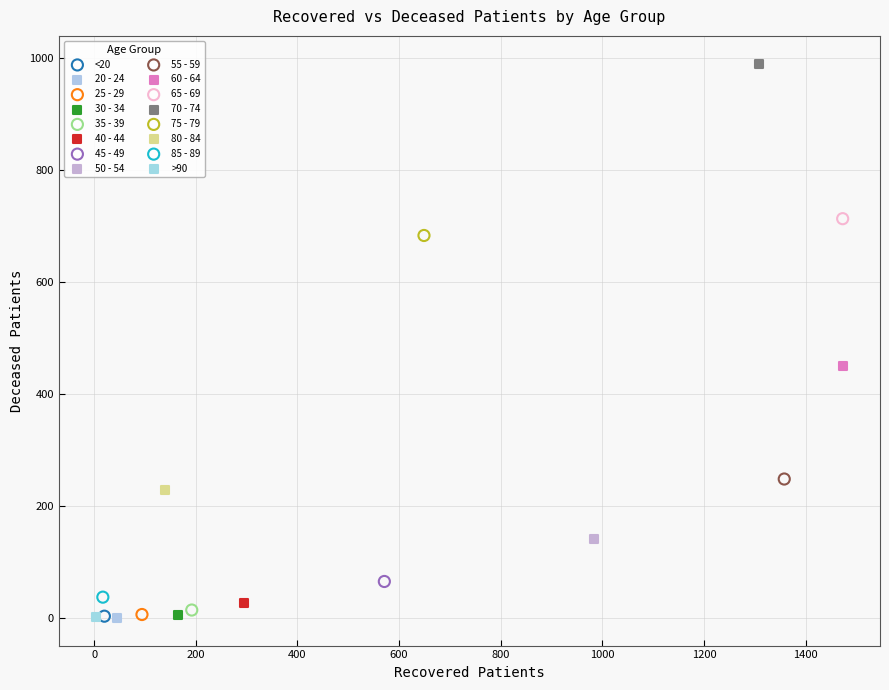

Which series contains the highest Y value?

70 - 74